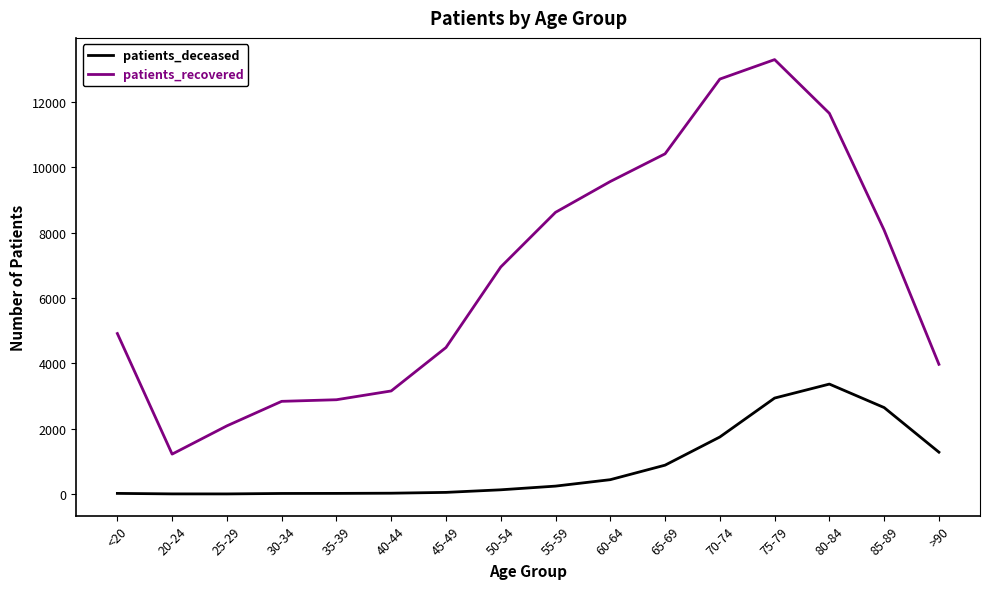

Where is patients_recovered nearest to the value 7257?

50-54